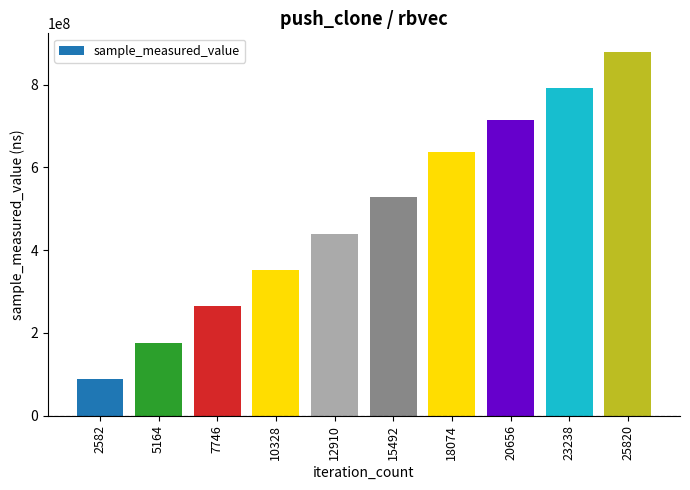

Rank the categories by value from highest to lowest.

25820, 23238, 20656, 18074, 15492, 12910, 10328, 7746, 5164, 2582